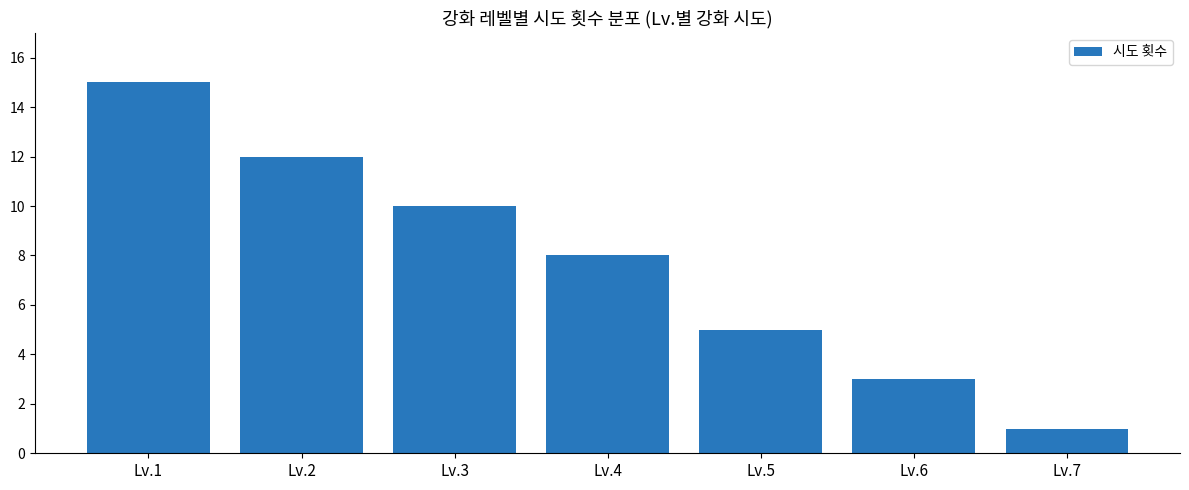

What is the difference between the second highest and minimum values?

11